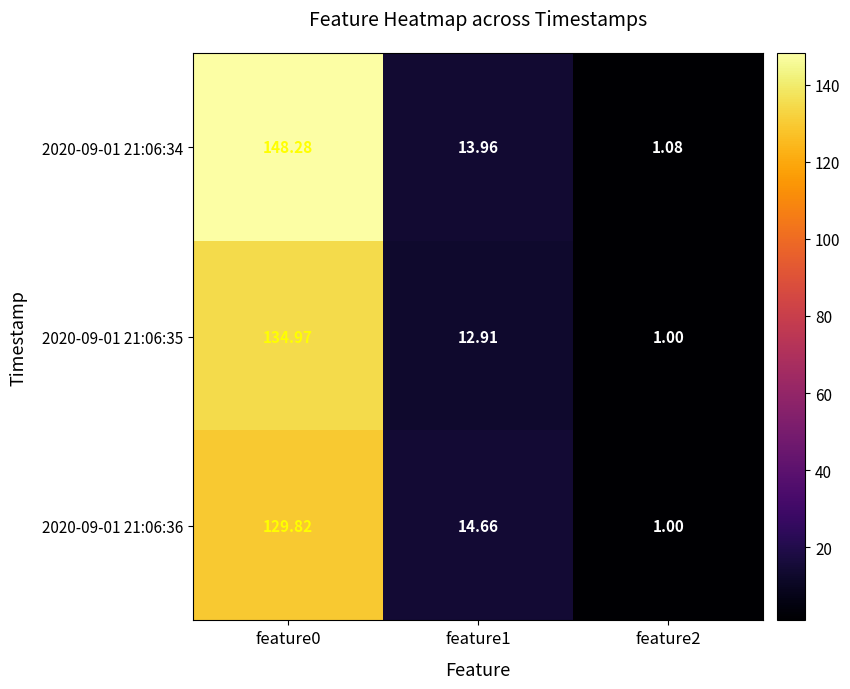

Is the value of 2020-09-01 21:06:35 at feature1 greater than the value of 2020-09-01 21:06:36 at feature0?

No